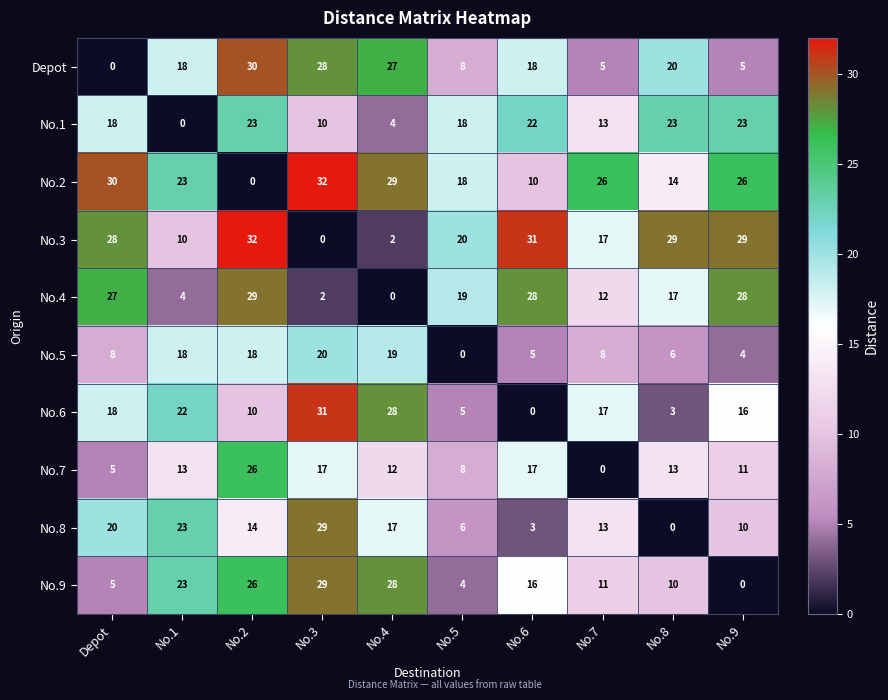

Rank the categories by No.6 value from highest to lowest.

No.3, No.4, No.1, Depot, No.7, No.9, No.2, No.5, No.8, No.6